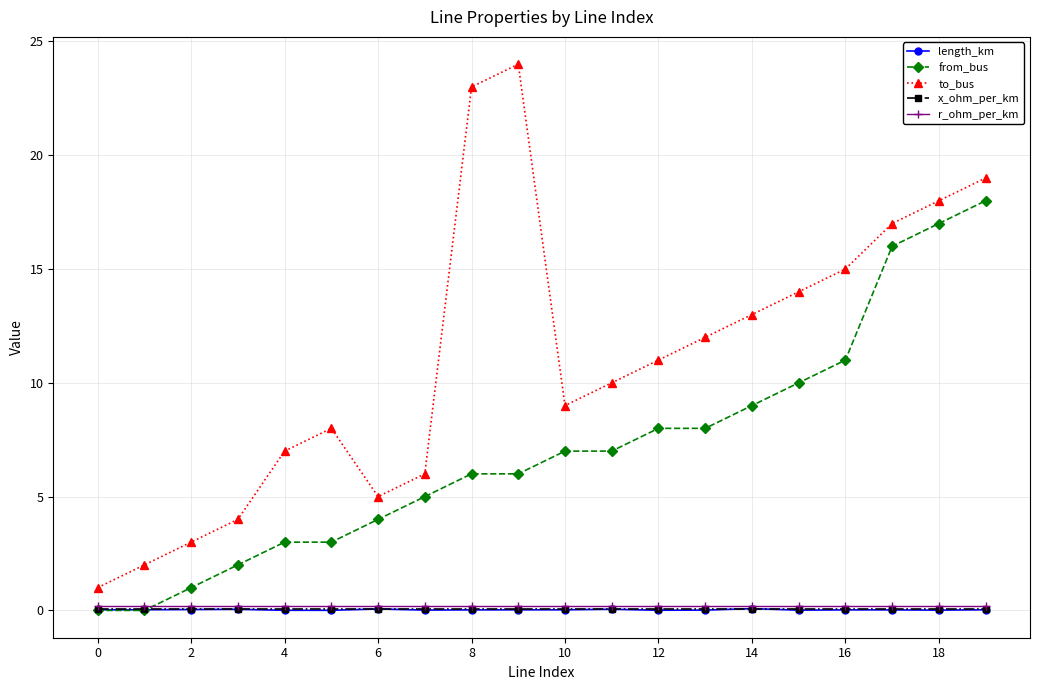

Which series has the largest total across all categories?

to_bus